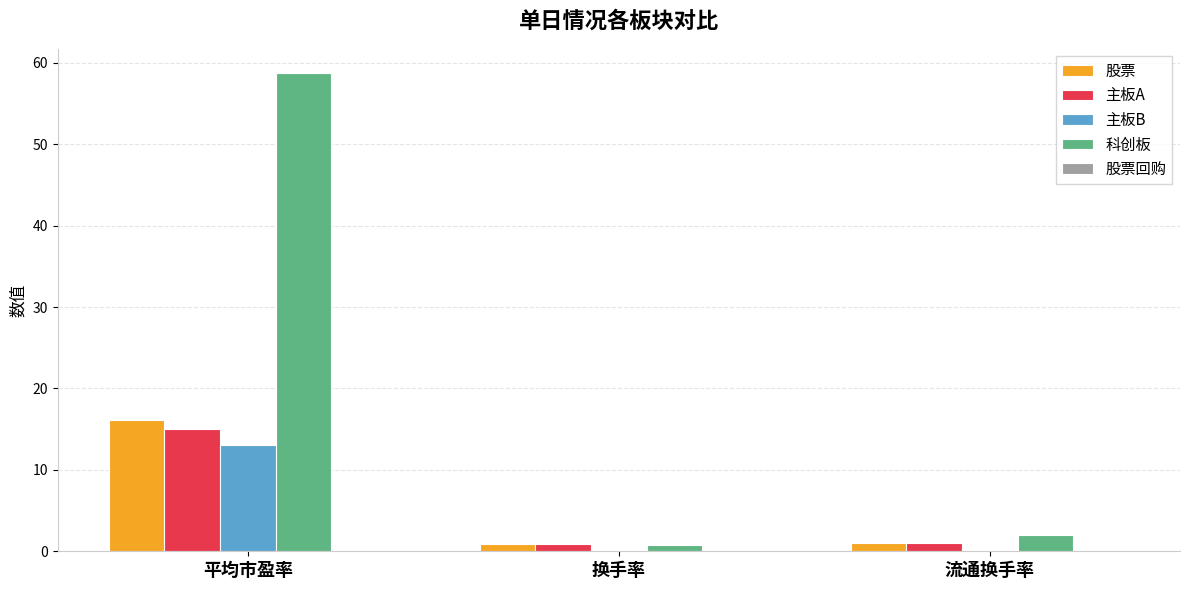

The value of 科创板 at 流通换手率 is 2.1. True or false?

True